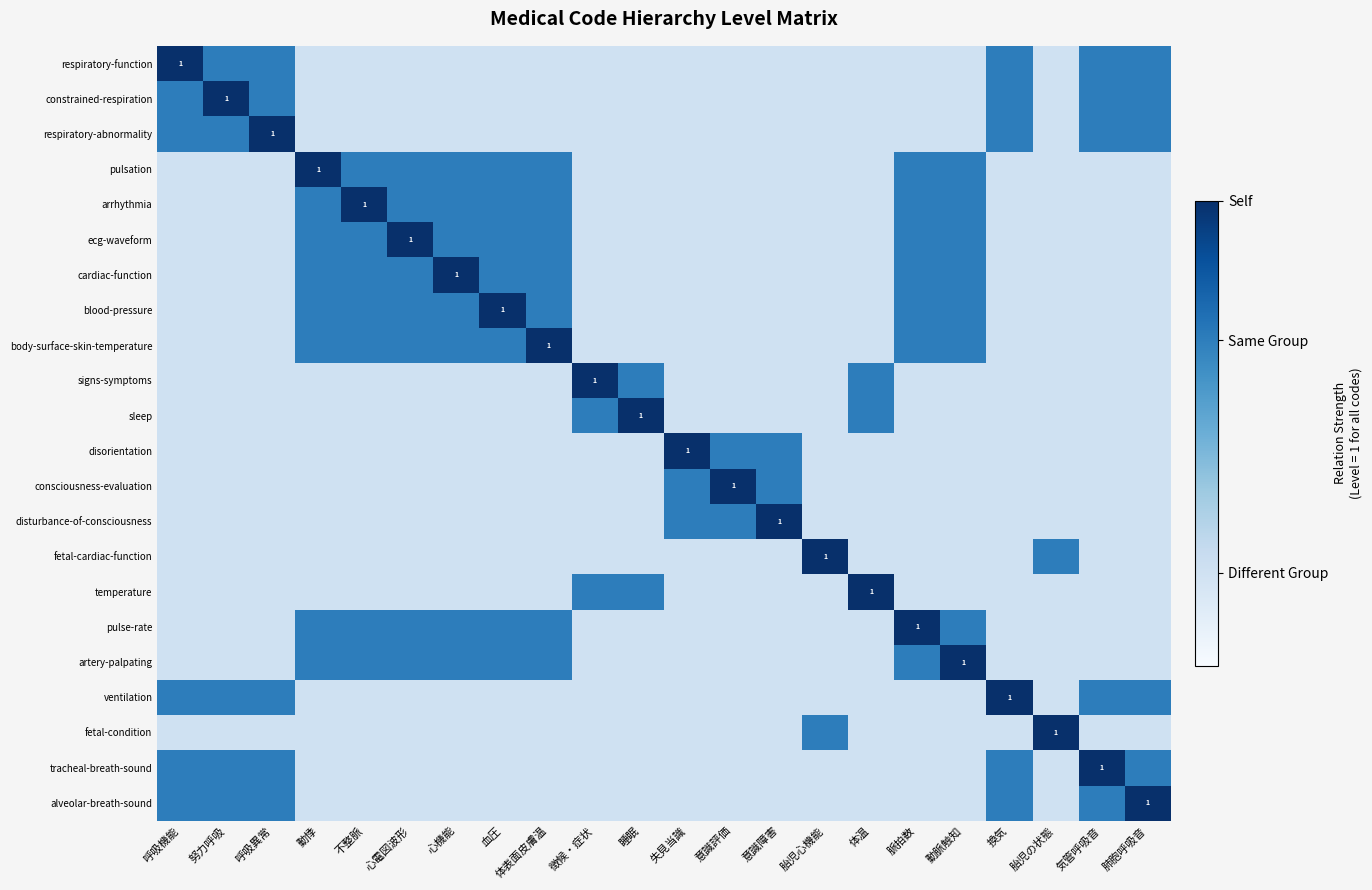

Which category has the highest value across all series?

呼吸機能